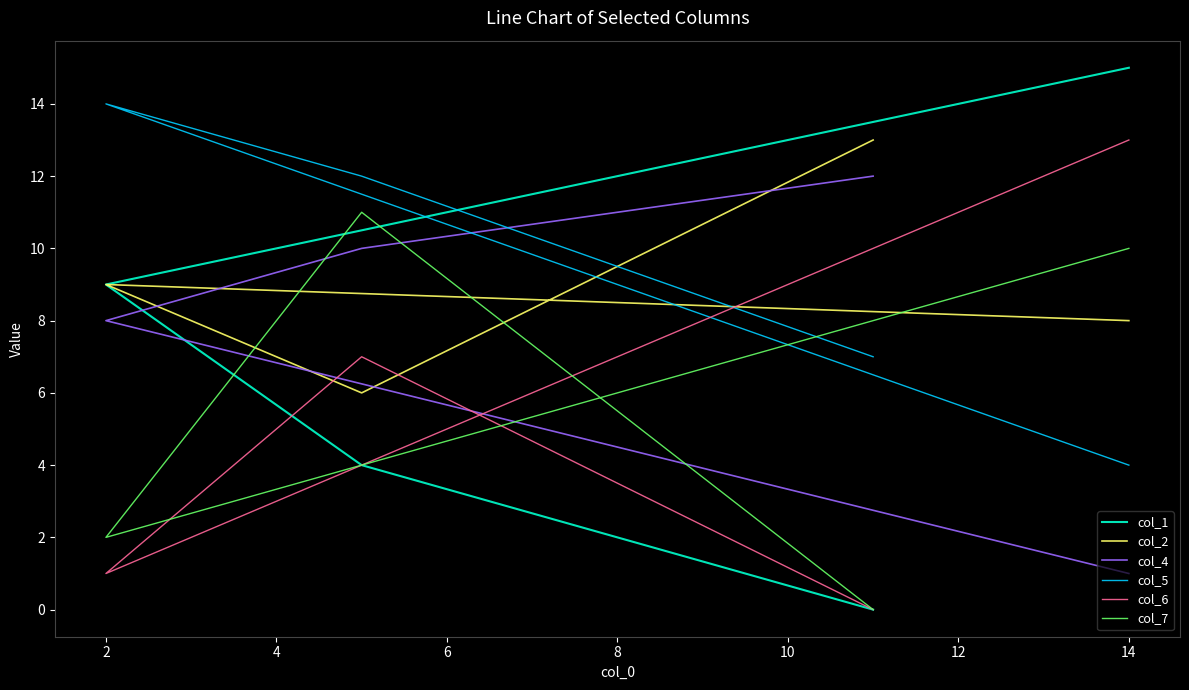

How many data points in col_1 are above 9?

1